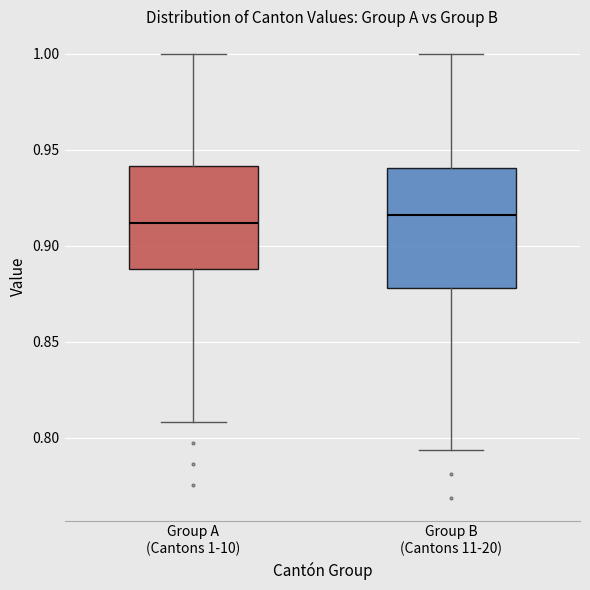

Comparing the boxes themselves (not the whiskers), which one is the tallest?

Group B (Cantons 11-20)